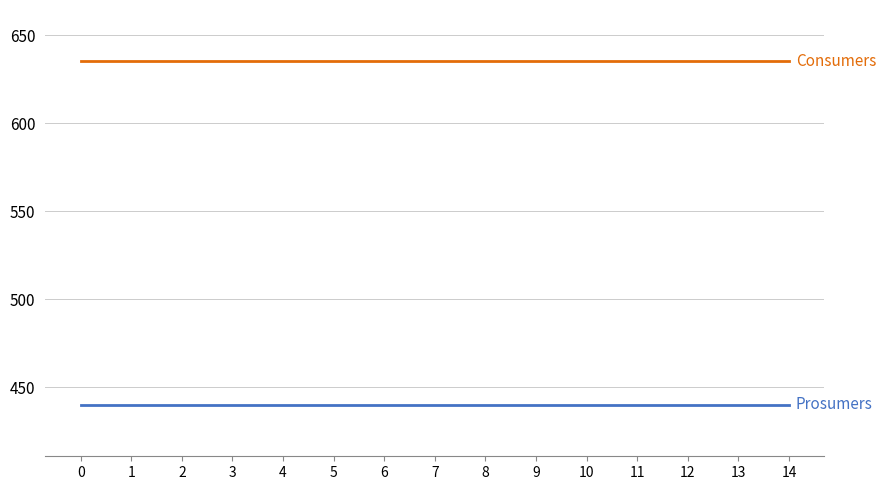

What is the total value across all series at 0?

1075